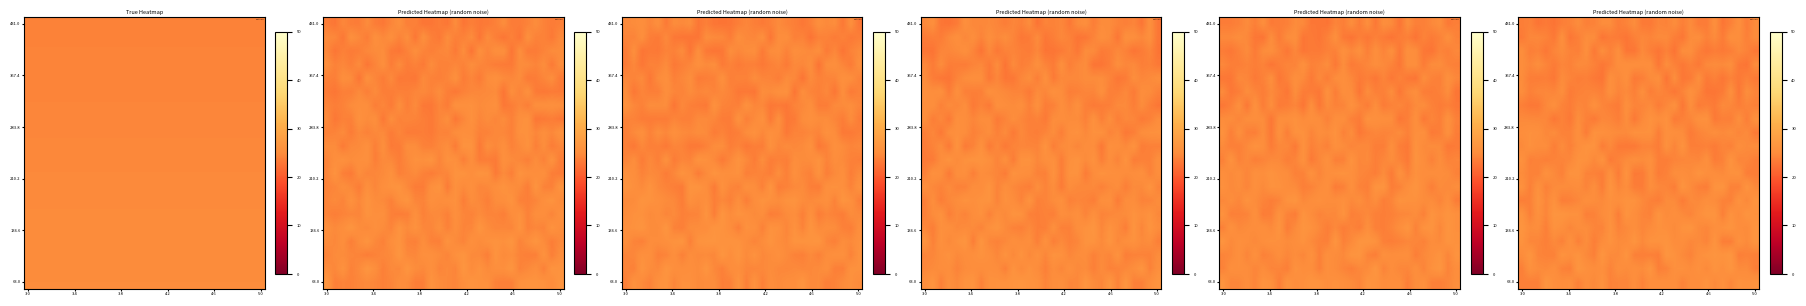

What is the difference between the highest and lowest values at 23?

3.4